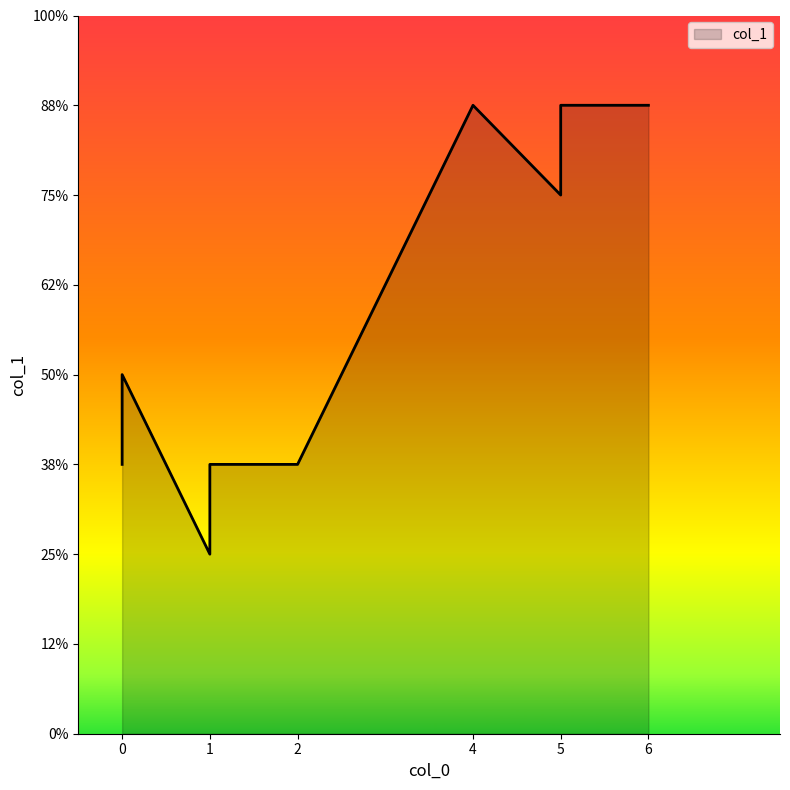

True or false: the data shows 3 at 0.

True